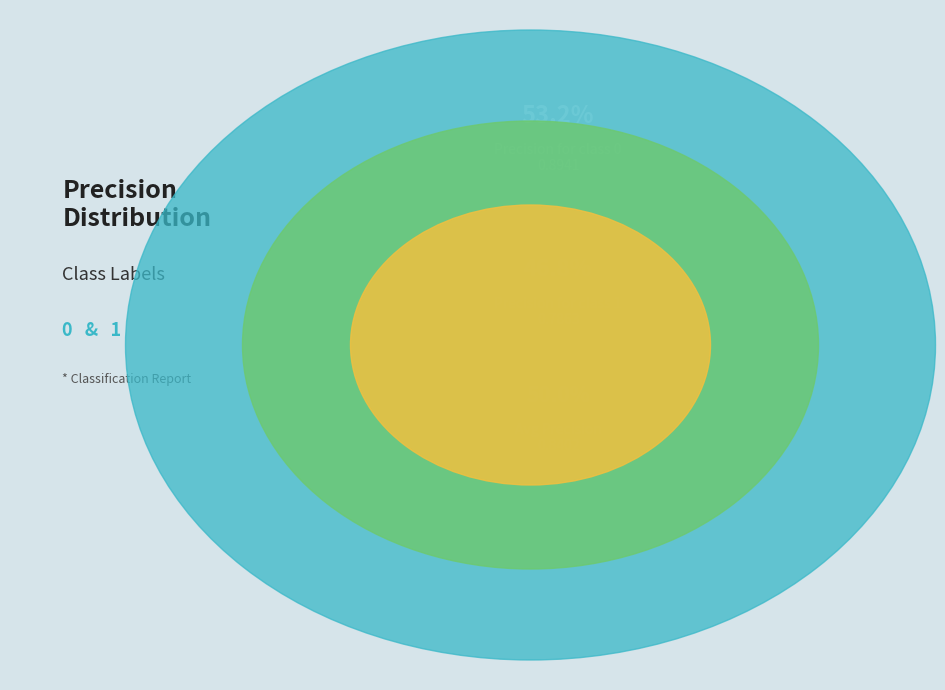

The 0 slice represents 64% of the pie. True or false?

False